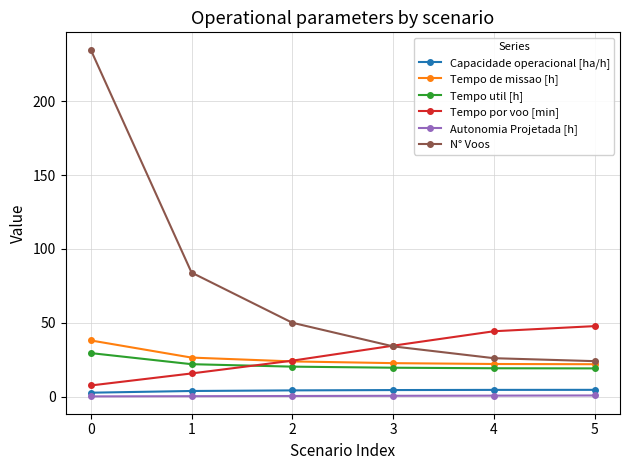

What is the average value of the Tempo por voo [min] series?

29.0